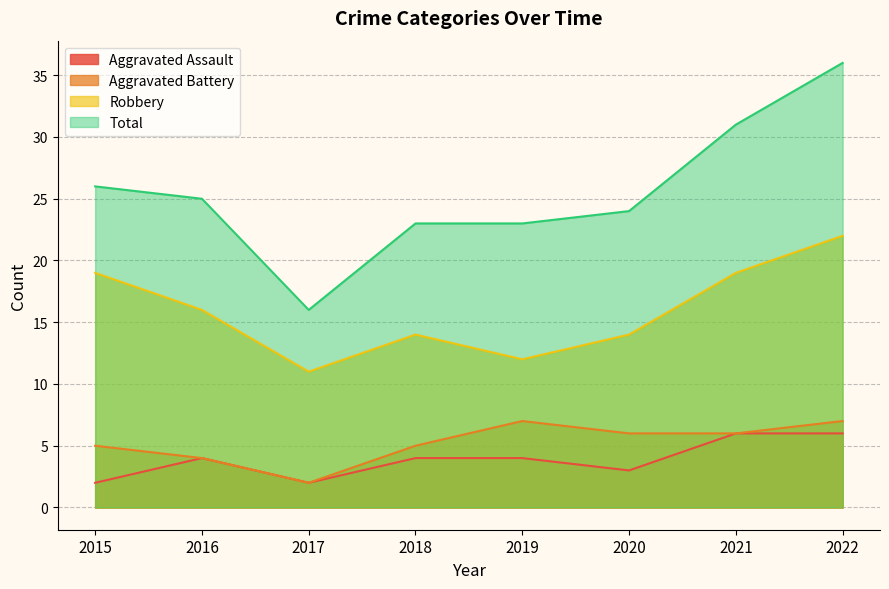

At which label does Aggravated Assault first exceed 4?

2021